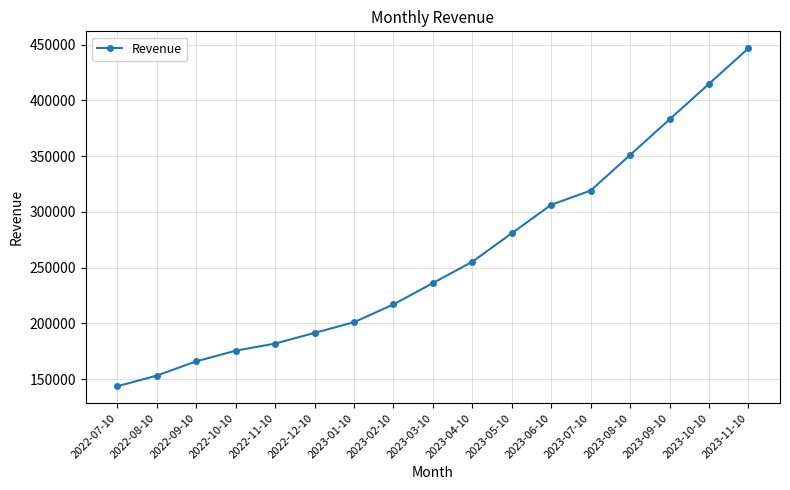

Is it true that the value at 2023-10-10 is 206456?

False